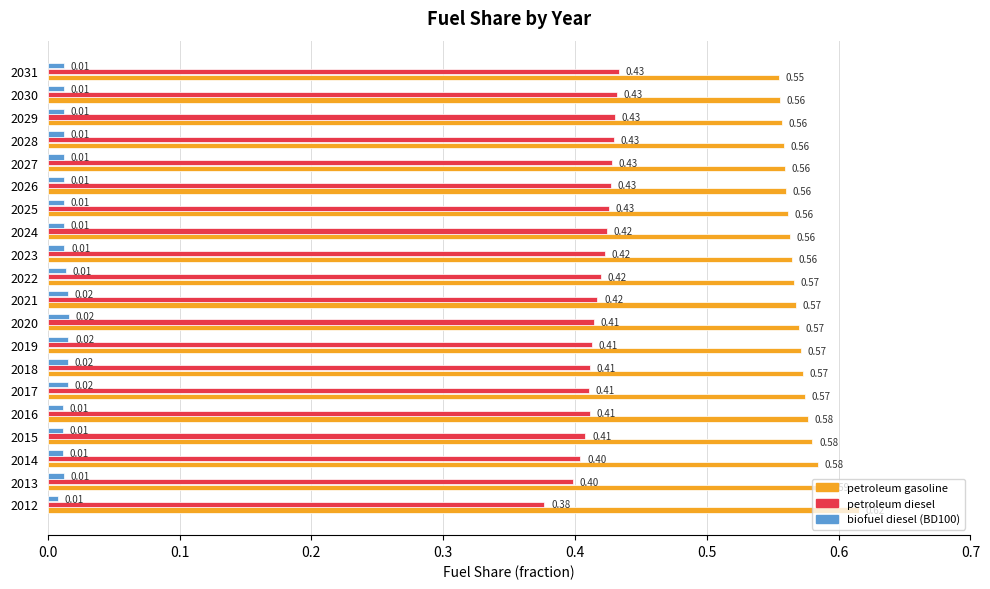

List the series in order of their overall mean, lowest first.

biofuel diesel (BD100), petroleum diesel, petroleum gasoline